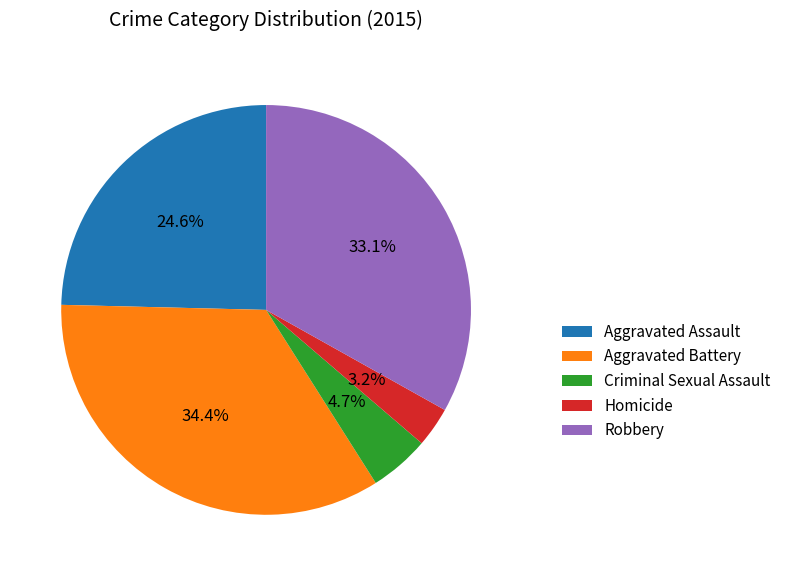

Does Homicide account for over 50% of the chart?

No